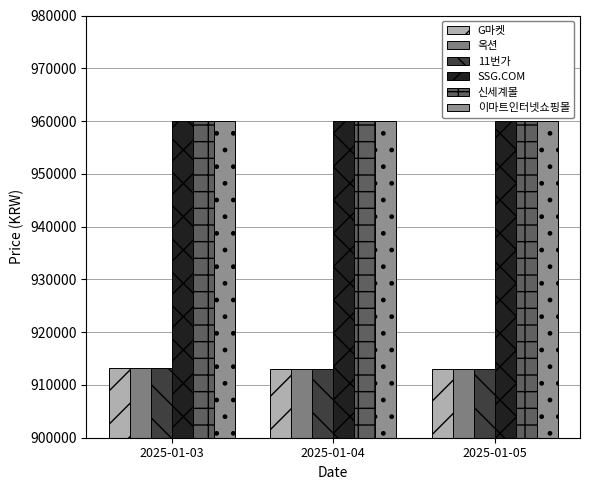

How many categories are shown in the chart?

3